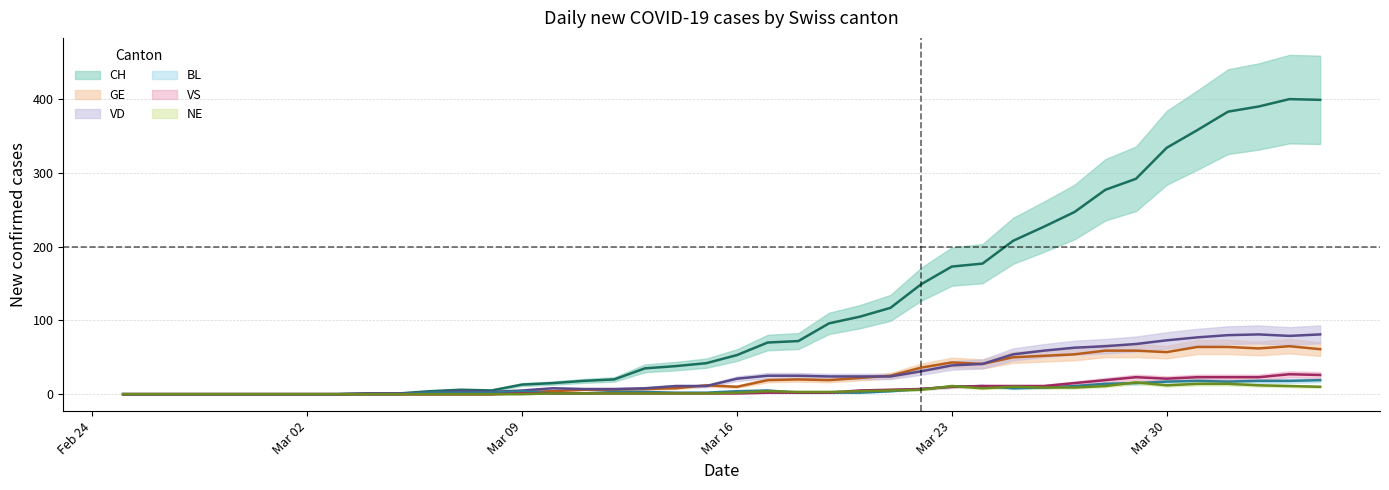

True or false: CH and NE intersect in this chart.

False